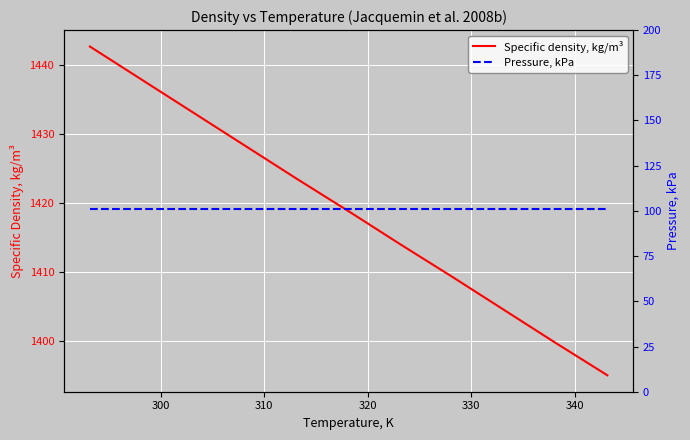

What is the highest value of the Specific density, kg/m³ series?

1442.7